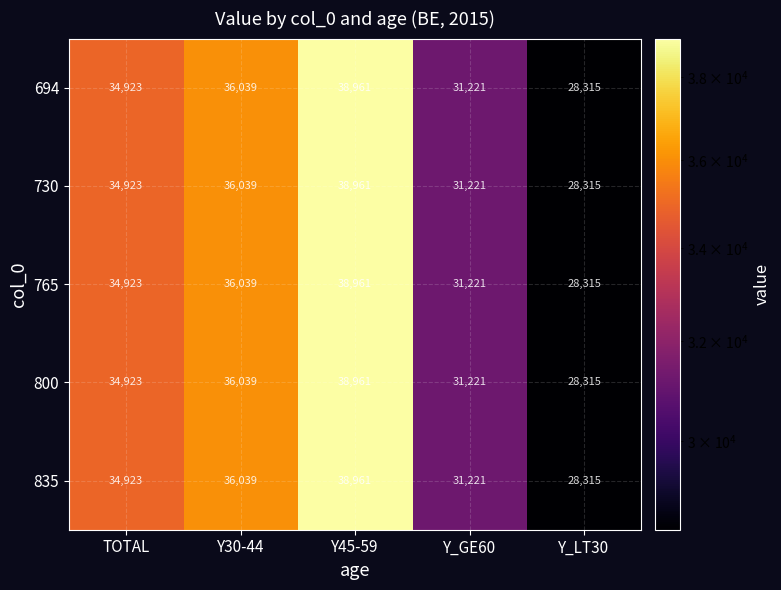

What is the total value across all series at Y30-44?

180195